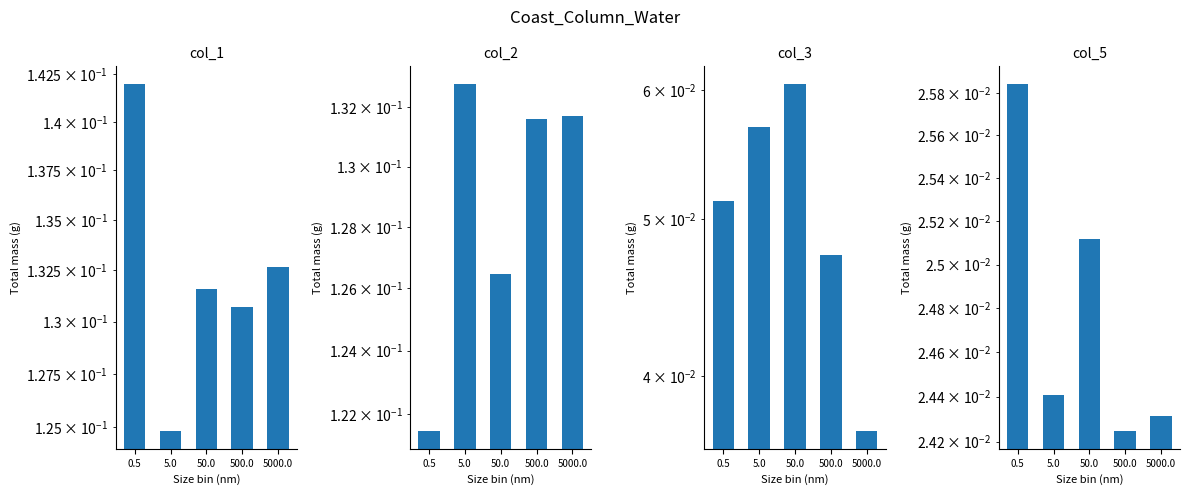

Which label corresponds to the smallest value in the chart?

500.0